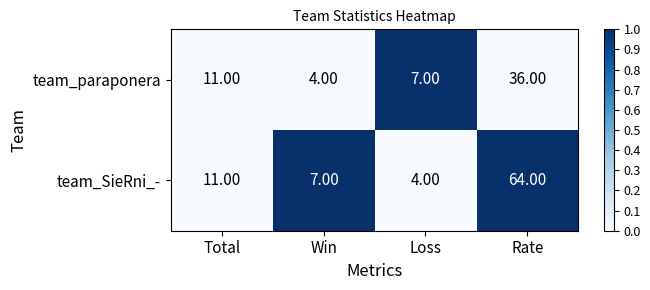

Which series changed the most between Win and Rate?

team_SieRni_-